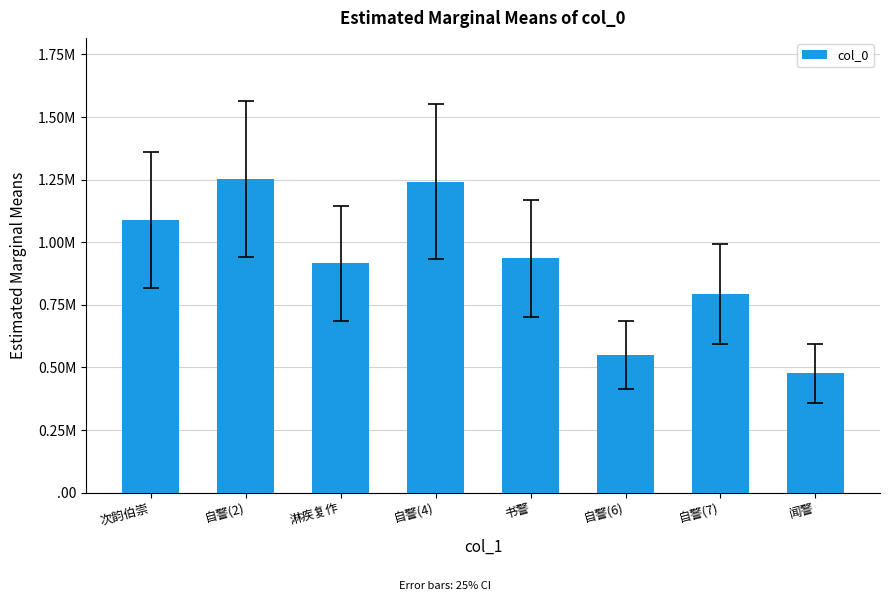

What is the label of the 2nd bar from the right?

自警(7)